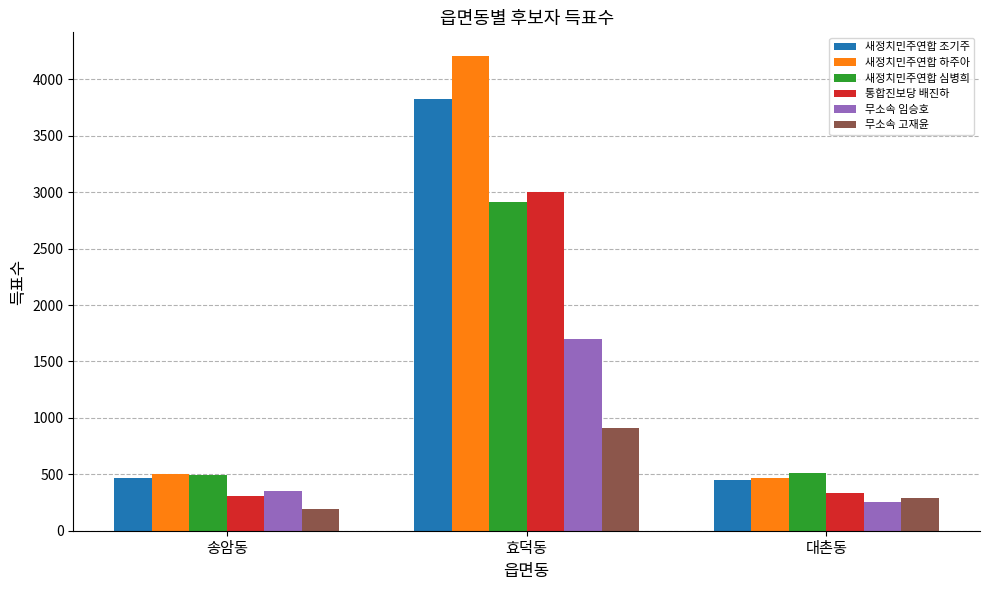

What is the label of the 2nd bar from the right?

효덕동